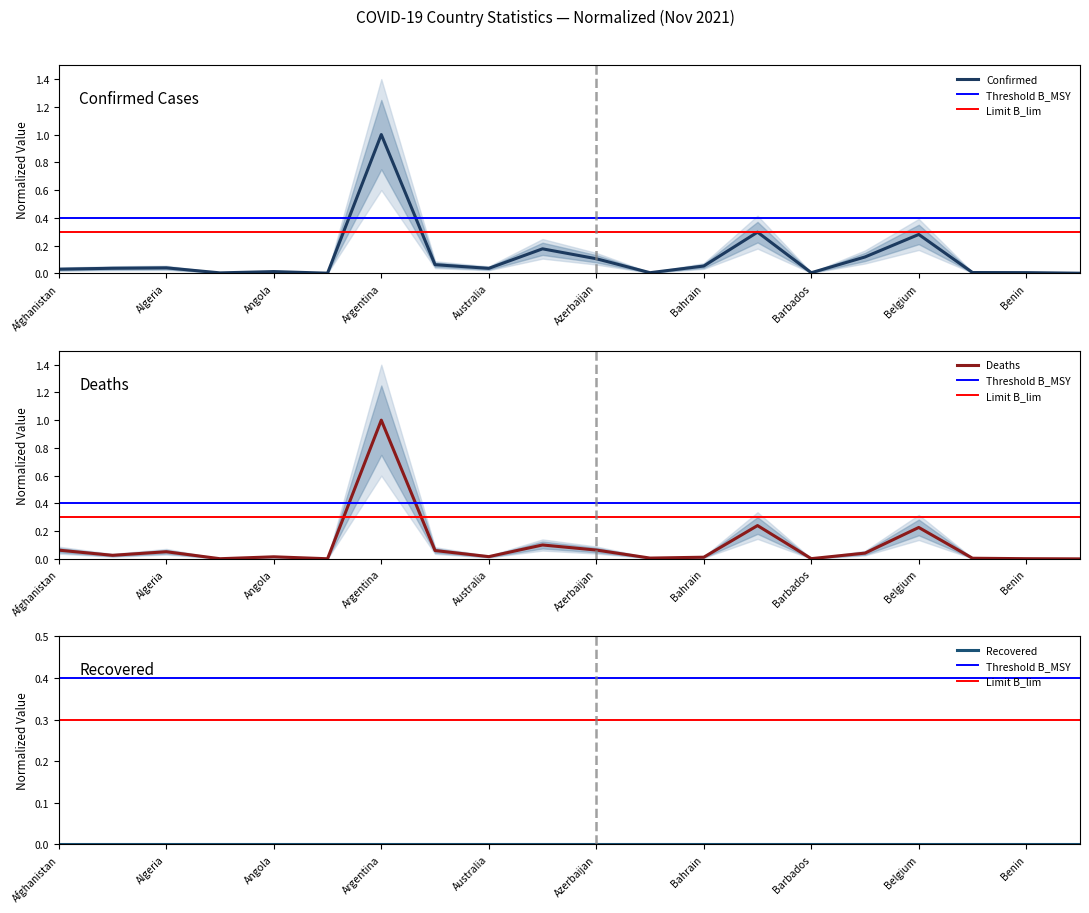

What is the sum of all Deaths values?

1.9